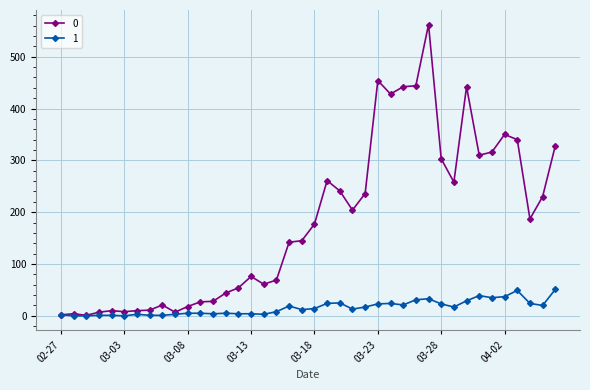

List the series in order of their overall mean, lowest first.

1, 0